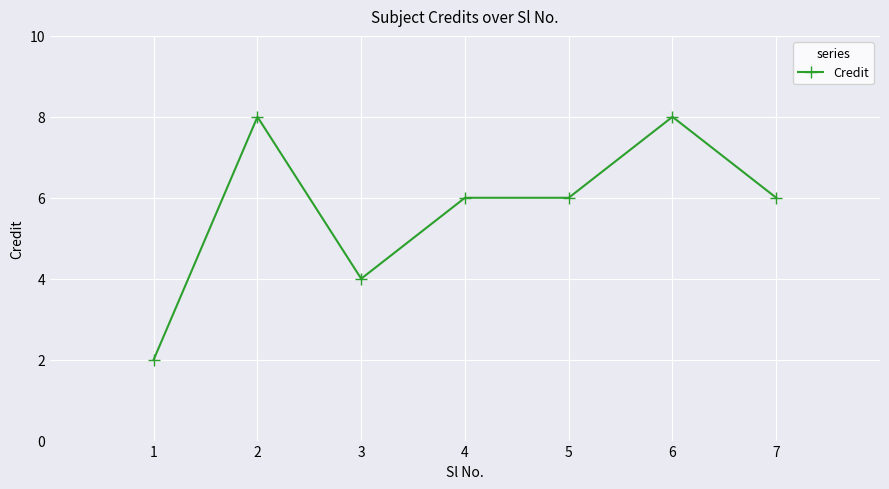

What is the value of the 3rd point from the left?

4